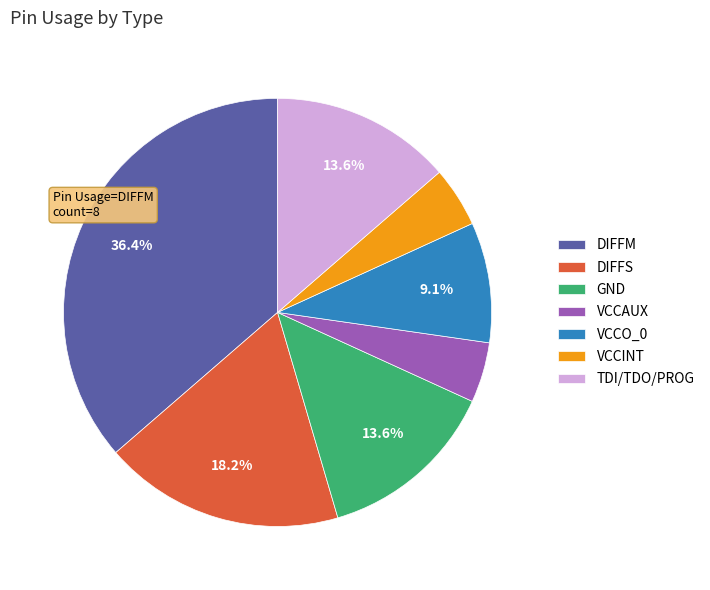

What is the ratio of the value at VCCAUX to the value at TDI/TDO/PROG?

0.3